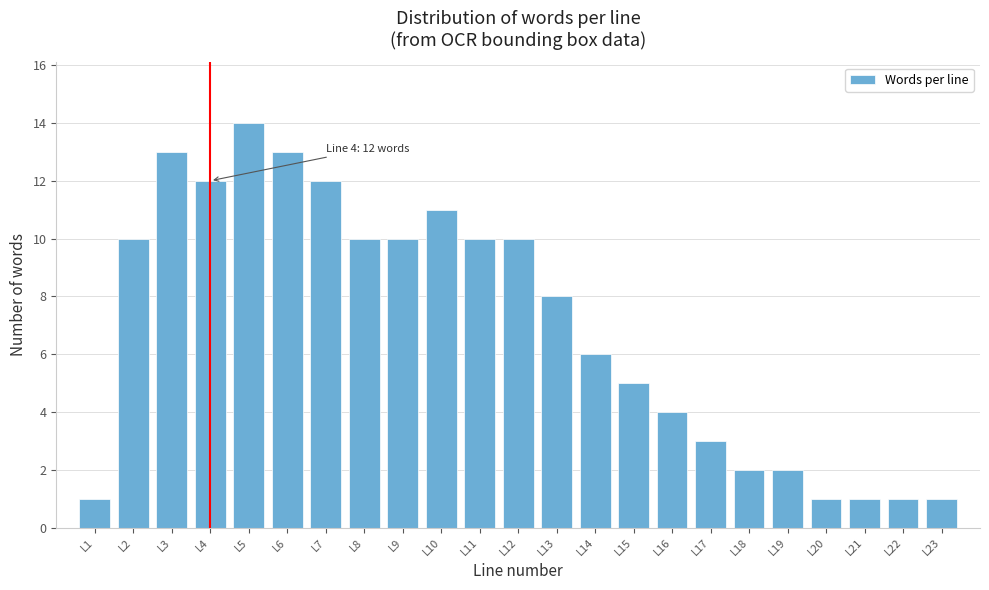

Reading left to right, transcribe all the data shown in this chart.

L1=1	L2=10	L3=13	L4=12	L5=14	L6=13	L7=12	L8=10	L9=10	L10=11	L11=10	L12=10	L13=8	L14=6	L15=5	L16=4	L17=3	L18=2	L19=2	L20=1	L21=1	L22=1	L23=1